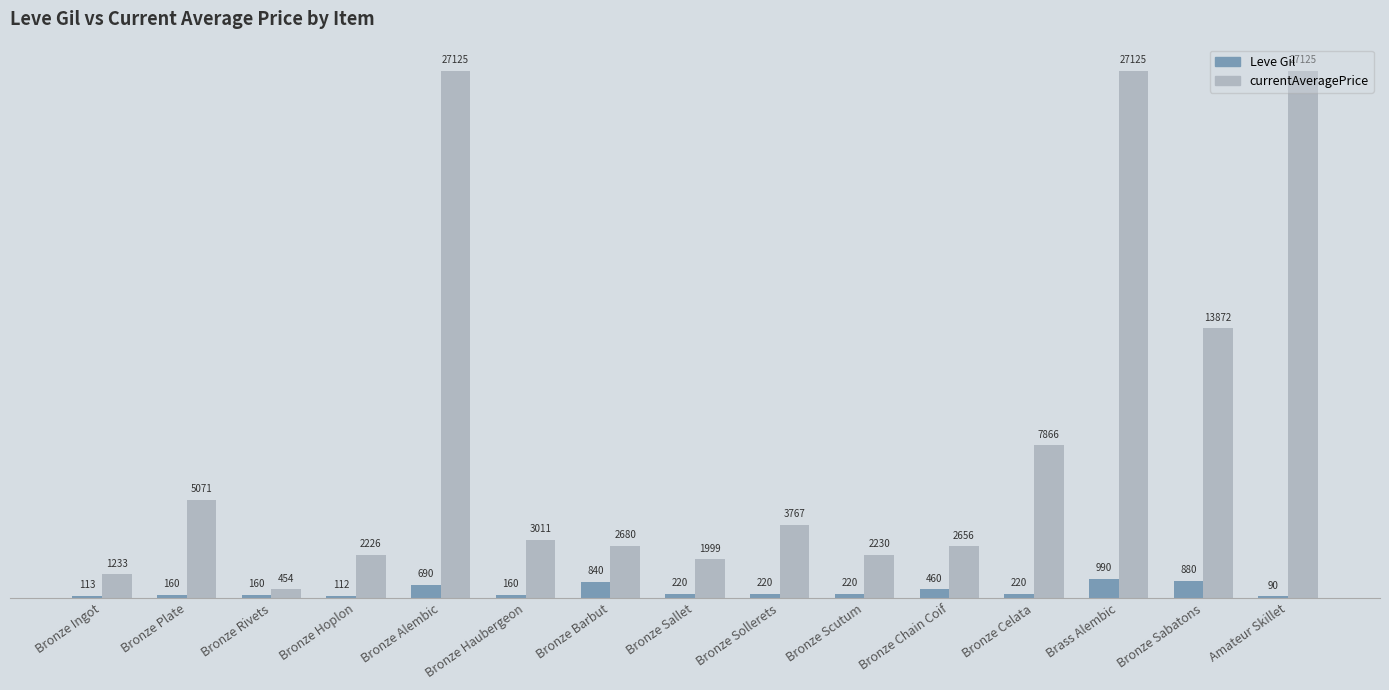

How many series are shown in this chart?

2